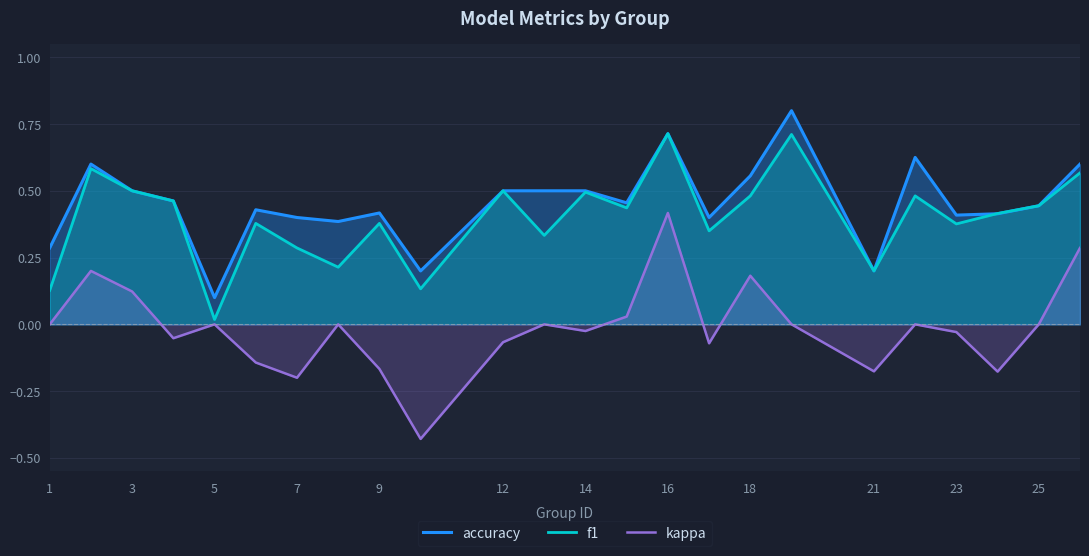

List the series in order of their peak value, highest first.

accuracy, f1, kappa